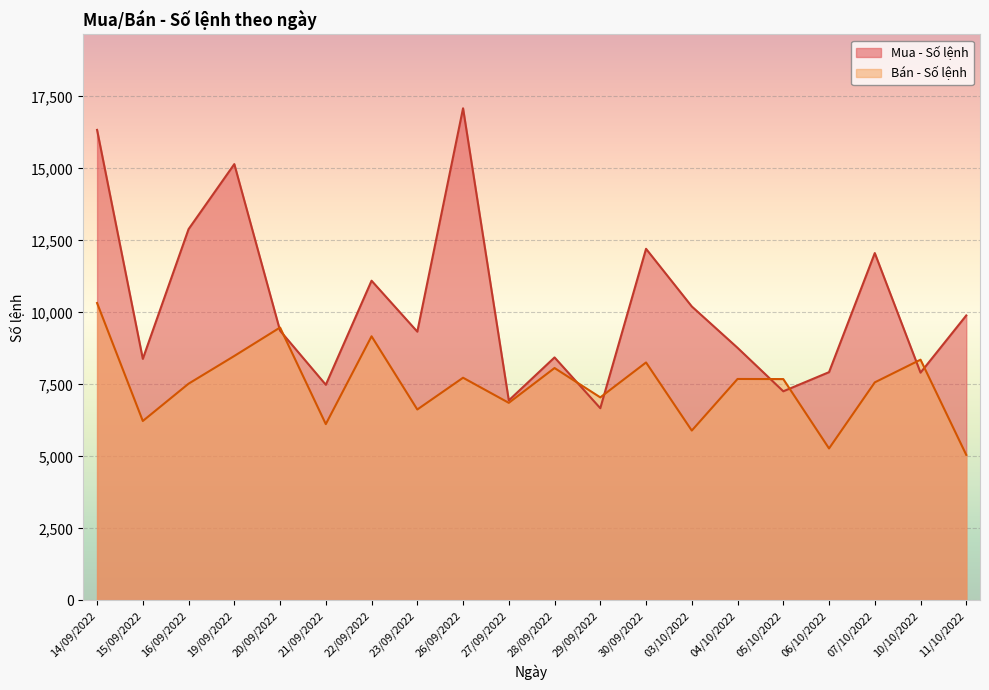

What is the maximum value for Bán - Số lệnh?

10327